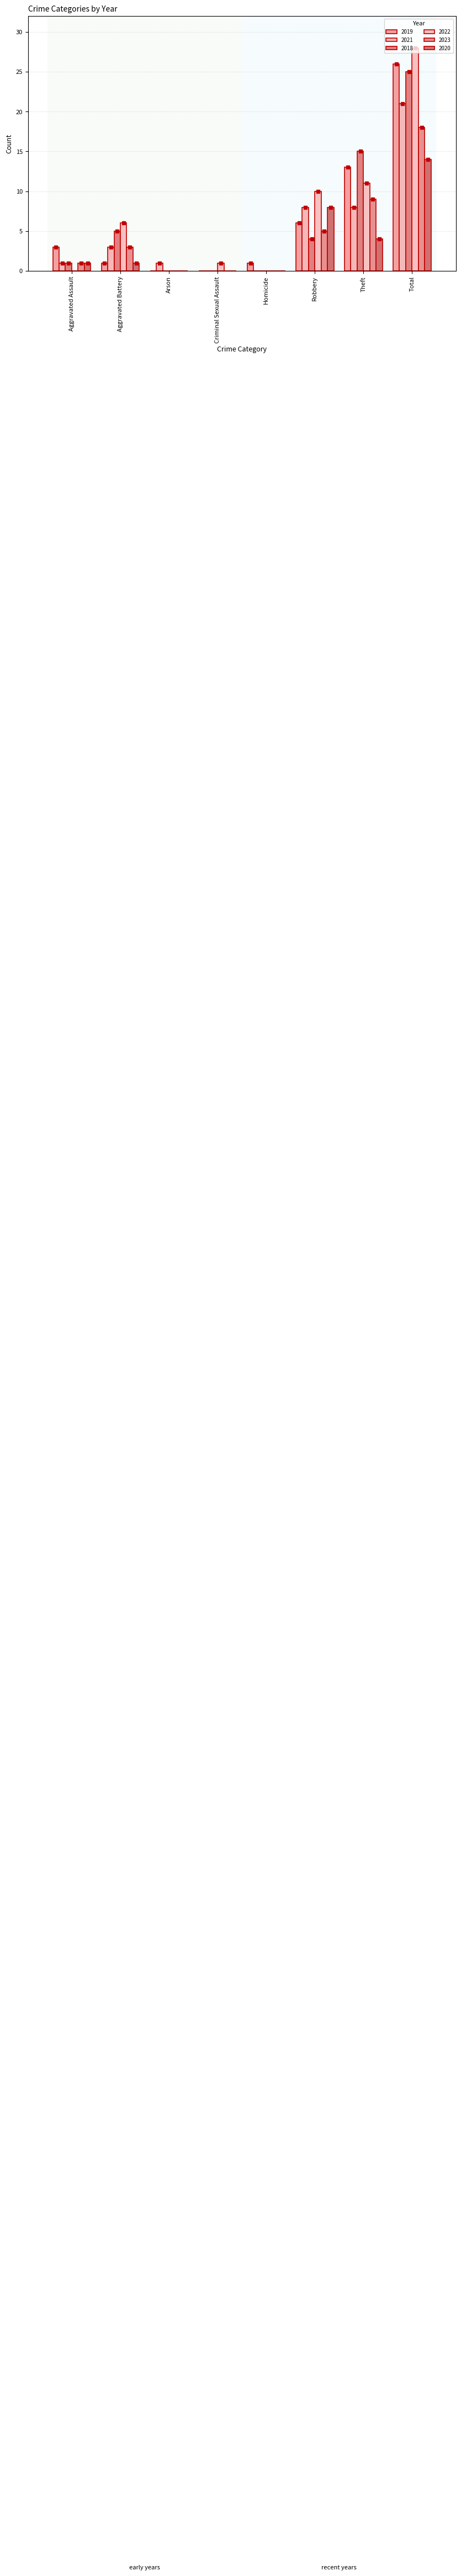

True or false: 2022 has a value of 1 at Criminal Sexual Assault.

True